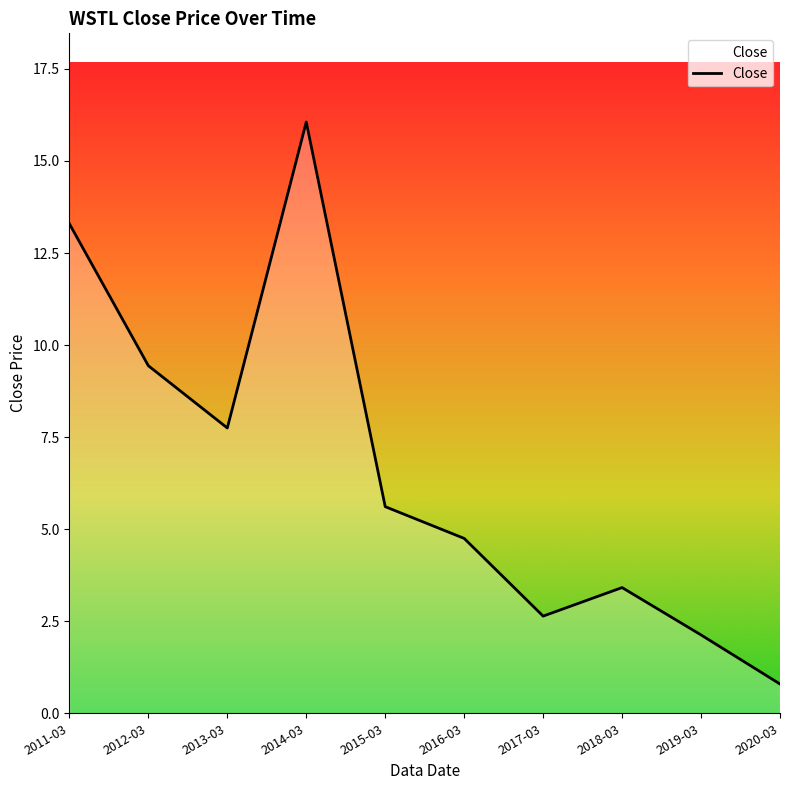

What is the average value?

6.6